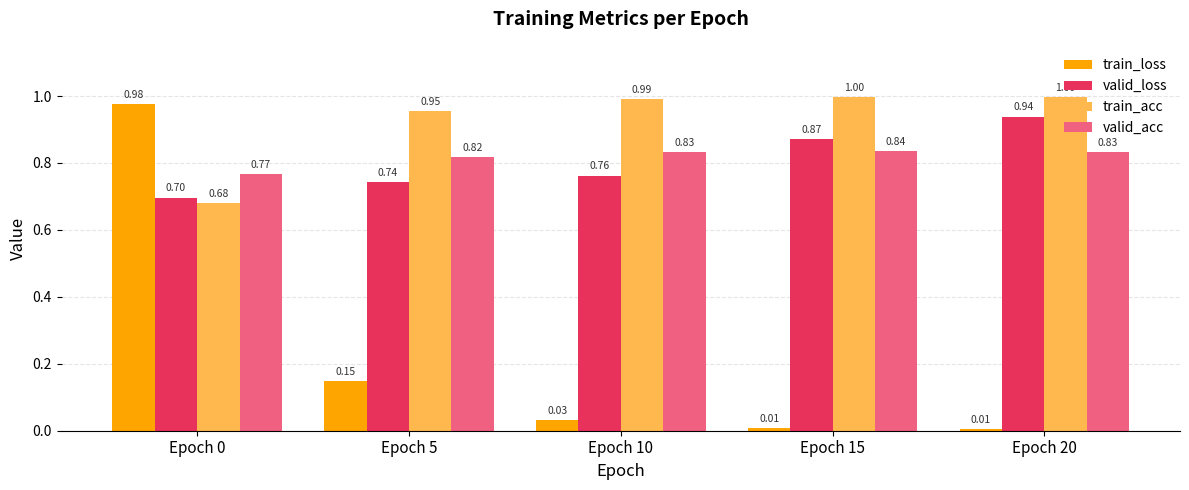

Is the value of valid_acc at Epoch 5 greater than the value of train_loss at Epoch 10?

Yes